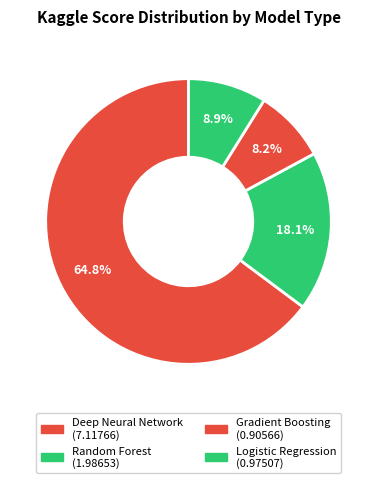

How many slices are in this pie chart?

4